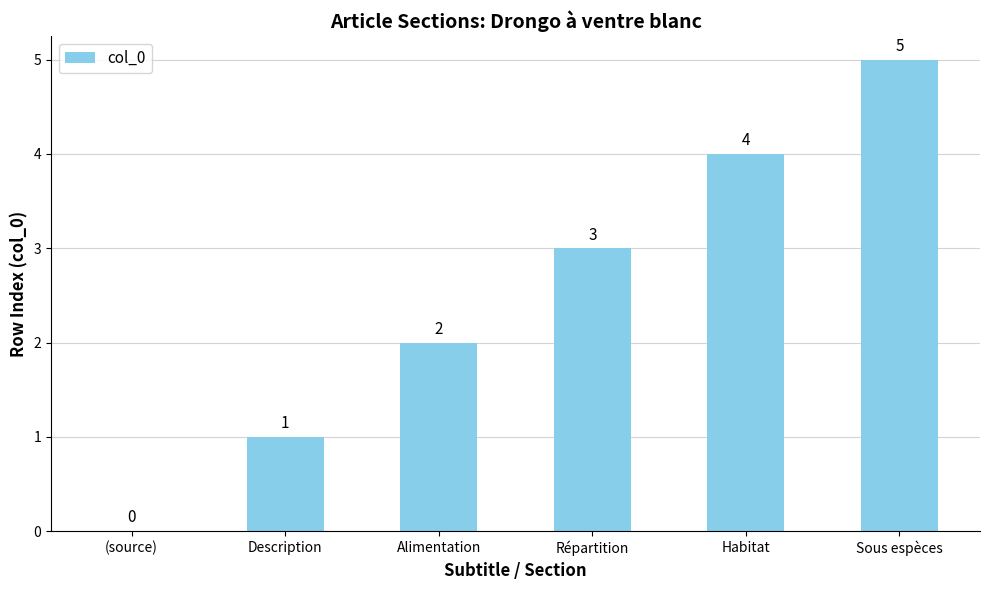

Is it true that the value at Sous espèces is 7?

False